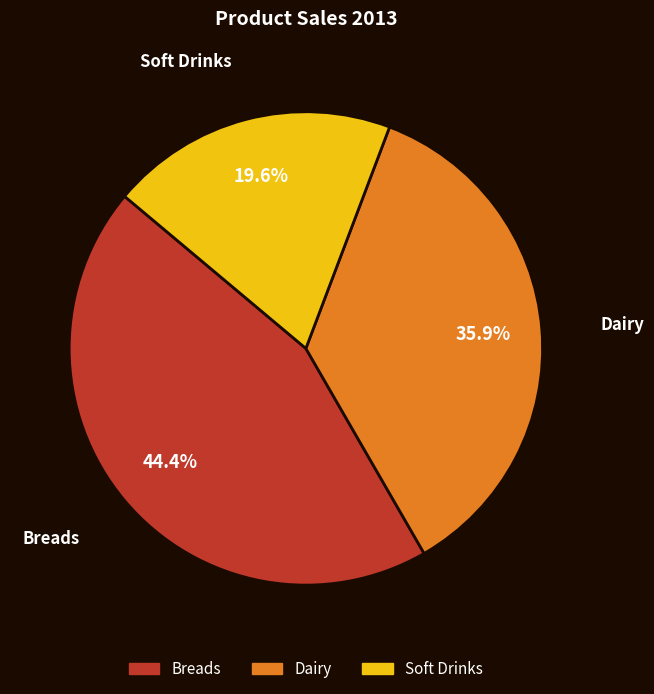

To the nearest percent, what is the difference between the Breads and Soft Drinks slice percentages?

25%